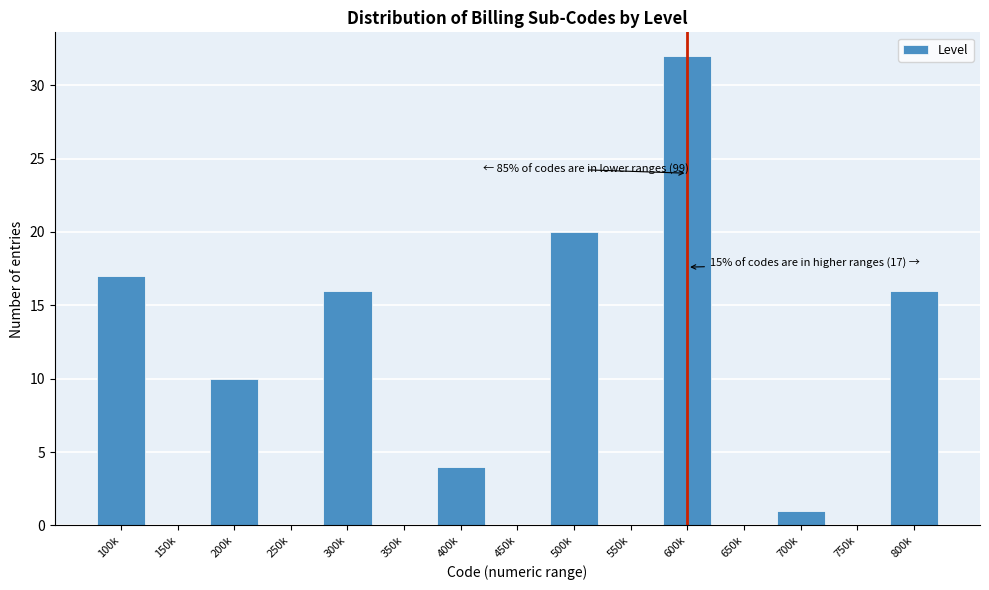

Reading left to right, what are all the values shown in this chart?

100k=17	150k=0	200k=10	250k=0	300k=16	350k=0	400k=4	450k=0	500k=20	550k=0	600k=32	650k=0	700k=1	750k=0	800k=16